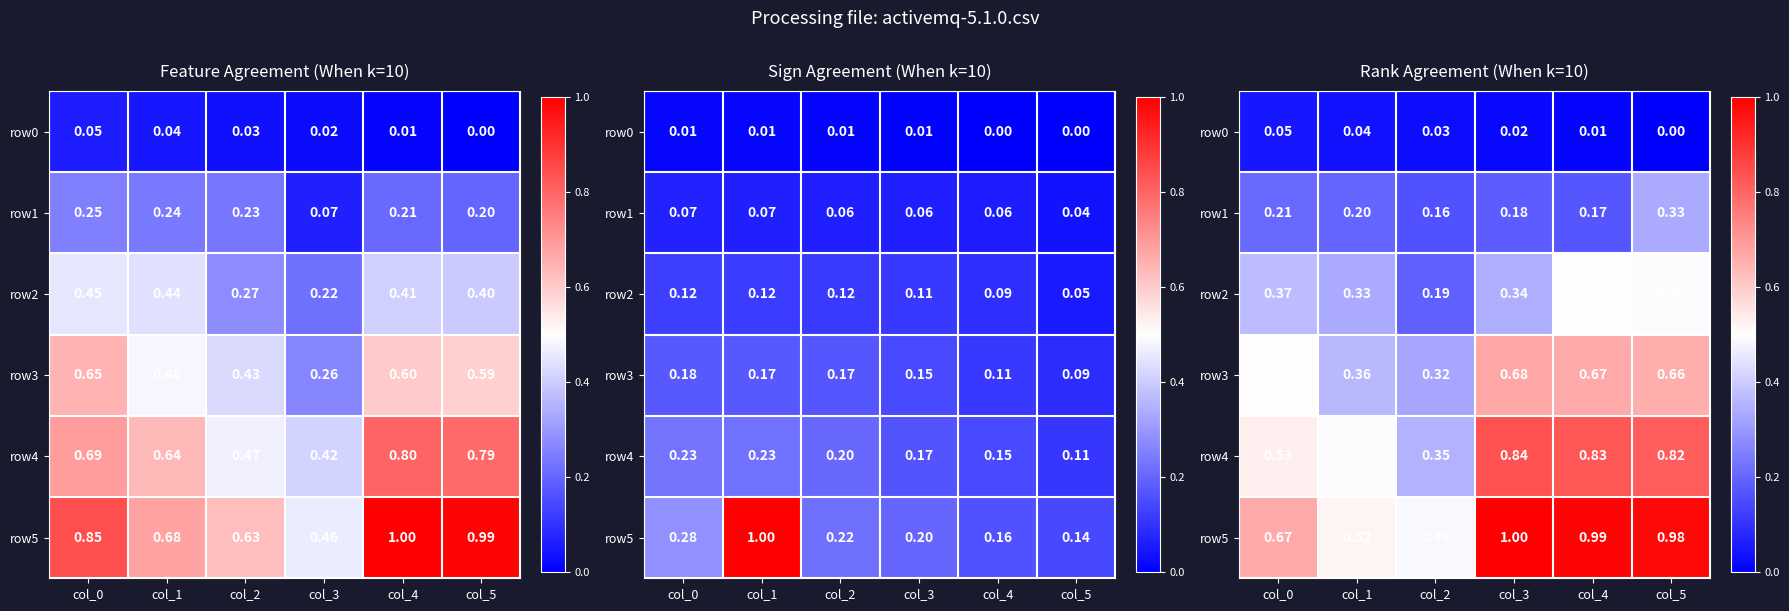

What is the difference between the row4 values at col_2 and col_3?

0.5